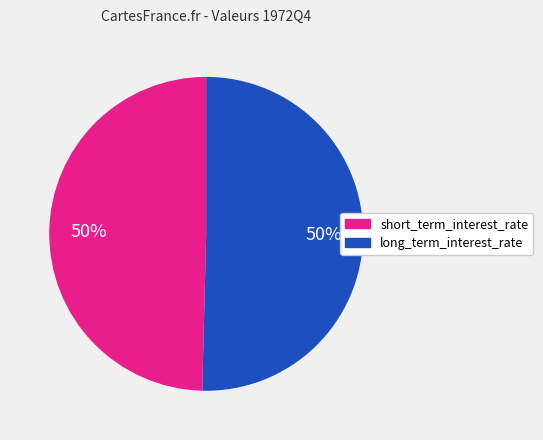

How many segments does this pie chart have?

2